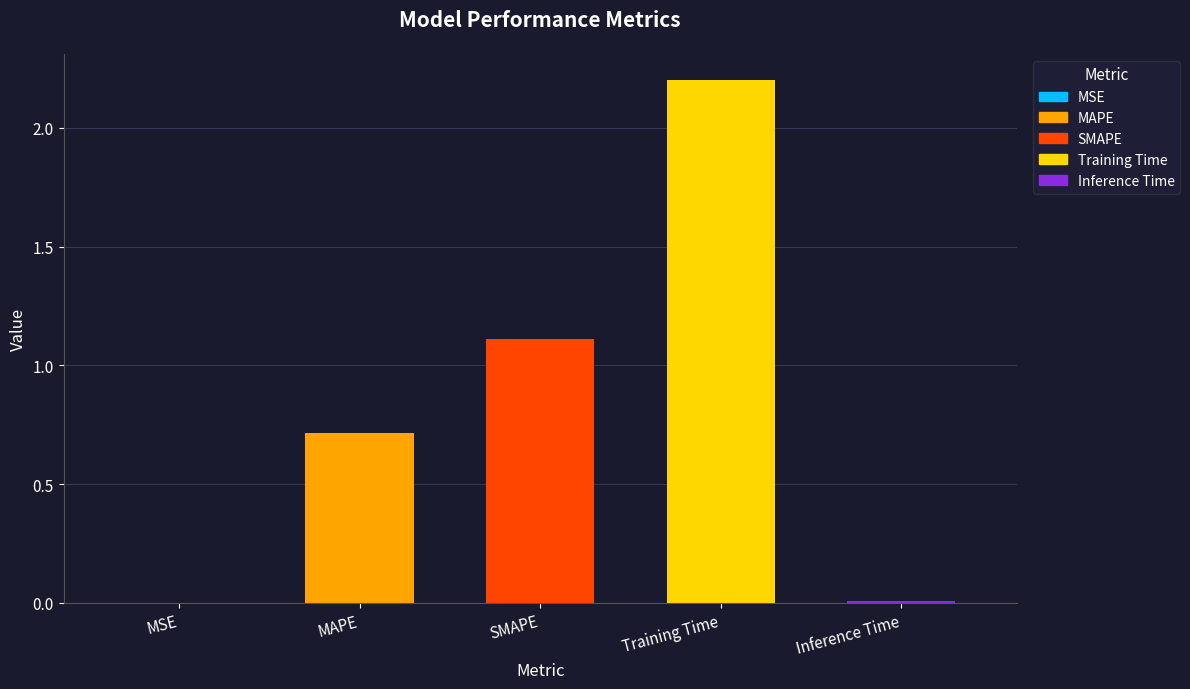

Where is the data nearest to the value 1?

SMAPE